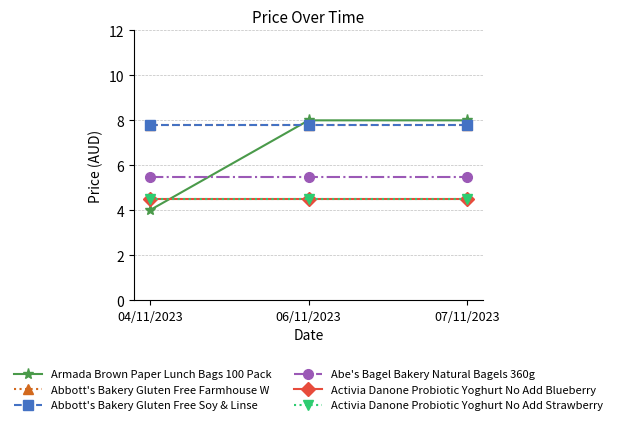

Is this an area chart (filled region under the line)?

No